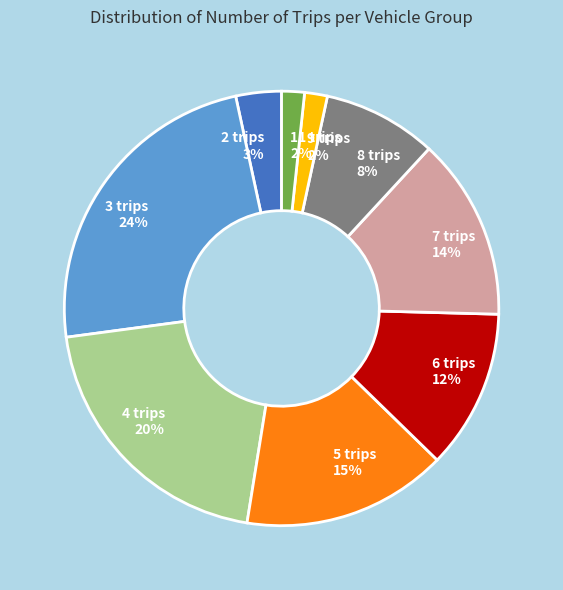

Combined, do 6 trips and 2 trips account for over 50%?

No